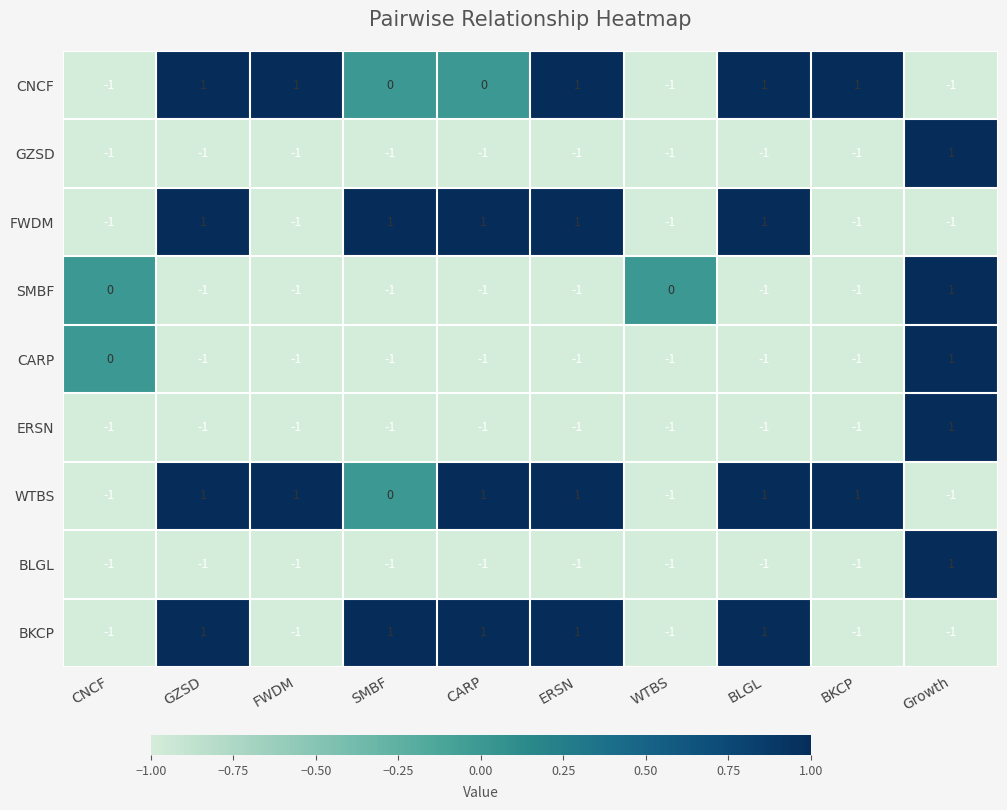

At which category is the sum across all series the highest?

Growth